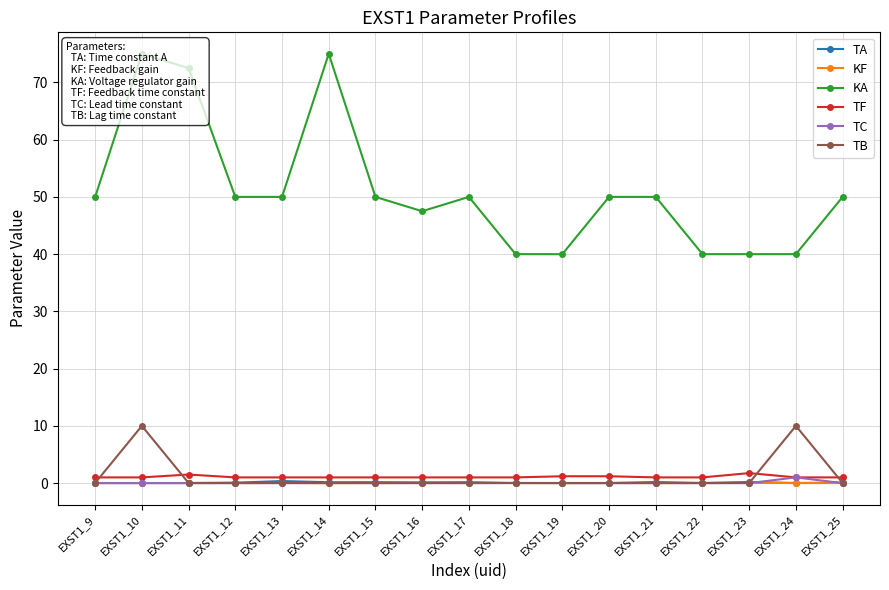

Reading left to right, what are all the values shown in this chart?

TA: EXST1_9=0.0	EXST1_10=0.0	EXST1_11=0.0	EXST1_12=0.1	EXST1_13=0.4	EXST1_14=0.2	EXST1_15=0.2	EXST1_16=0.1	EXST1_17=0.2	EXST1_18=0.0	EXST1_19=0.0	EXST1_20=0.0	EXST1_21=0.2	EXST1_22=0.0	EXST1_23=0.2	EXST1_24=0.0	EXST1_25=0.1
KF: EXST1_9=0.0	EXST1_10=0.0	EXST1_11=0.0	EXST1_12=0.0	EXST1_13=0.0	EXST1_14=0.0	EXST1_15=0.0	EXST1_16=0.0	EXST1_17=0.0	EXST1_18=0.0	EXST1_19=0.0	EXST1_20=0.0	EXST1_21=0.0	EXST1_22=0.0	EXST1_23=0.0	EXST1_24=0.0	EXST1_25=0.0
KA: EXST1_9=50.0	EXST1_10=75.0	EXST1_11=72.5	EXST1_12=50.0	EXST1_13=50.0	EXST1_14=75.0	EXST1_15=50.0	EXST1_16=47.5	EXST1_17=50.0	EXST1_18=40.0	EXST1_19=40.0	EXST1_20=50.0	EXST1_21=50.0	EXST1_22=40.0	EXST1_23=40.0	EXST1_24=40.0	EXST1_25=50.0
TF: EXST1_9=1.0	EXST1_10=1.0	EXST1_11=1.5	EXST1_12=1.0	EXST1_13=1.0	EXST1_14=1.0	EXST1_15=1.0	EXST1_16=1.0	EXST1_17=1.0	EXST1_18=1.0	EXST1_19=1.2	EXST1_20=1.2	EXST1_21=1.0	EXST1_22=1.0	EXST1_23=1.8	EXST1_24=1.0	EXST1_25=1.0
TC: EXST1_9=0.0	EXST1_10=0.0	EXST1_11=0.0	EXST1_12=0.0	EXST1_13=0.0	EXST1_14=0.0	EXST1_15=0.0	EXST1_16=0.0	EXST1_17=0.0	EXST1_18=0.0	EXST1_19=0.0	EXST1_20=0.0	EXST1_21=0.0	EXST1_22=0.0	EXST1_23=0.0	EXST1_24=1.0	EXST1_25=0.0
TB: EXST1_9=0.0	EXST1_10=10.0	EXST1_11=0.0	EXST1_12=0.0	EXST1_13=0.0	EXST1_14=0.0	EXST1_15=0.0	EXST1_16=0.0	EXST1_17=0.0	EXST1_18=0.0	EXST1_19=0.0	EXST1_20=0.0	EXST1_21=0.0	EXST1_22=0.0	EXST1_23=0.0	EXST1_24=10.0	EXST1_25=0.0